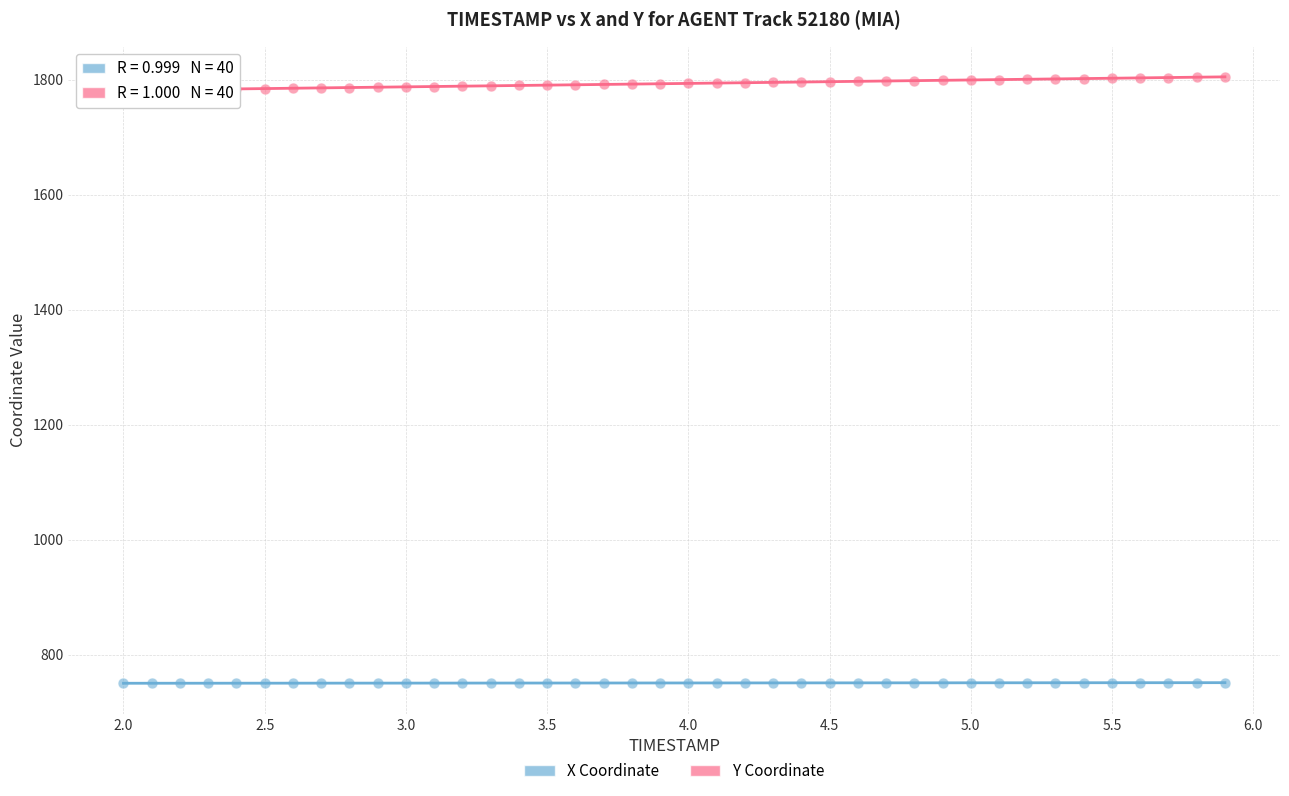

Which series has the largest Y range (max minus min)?

Y Coordinate